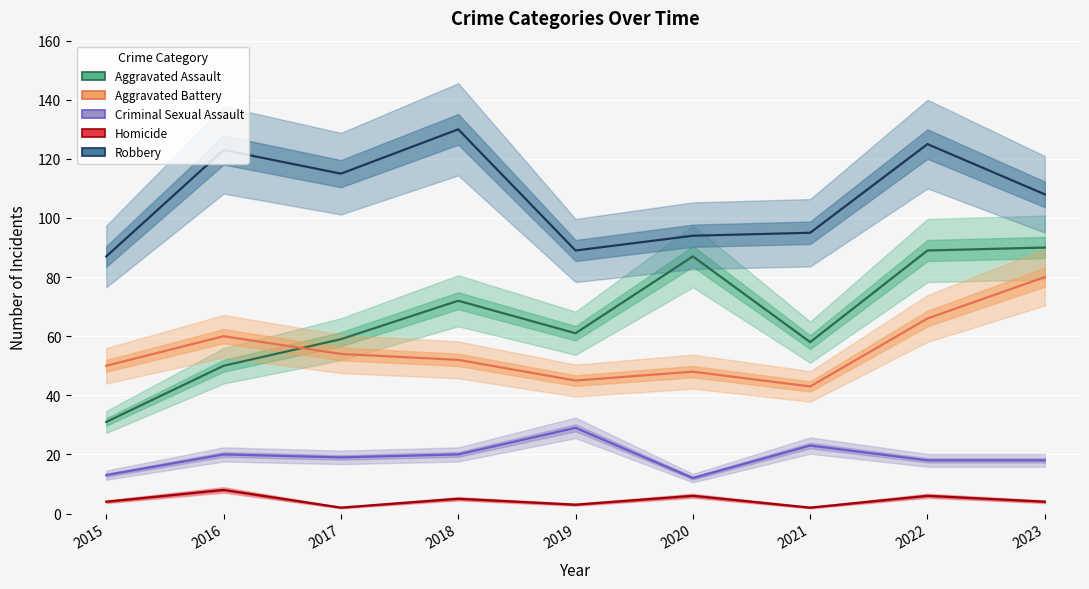

Between 2015 and 2020, which is larger?

2020